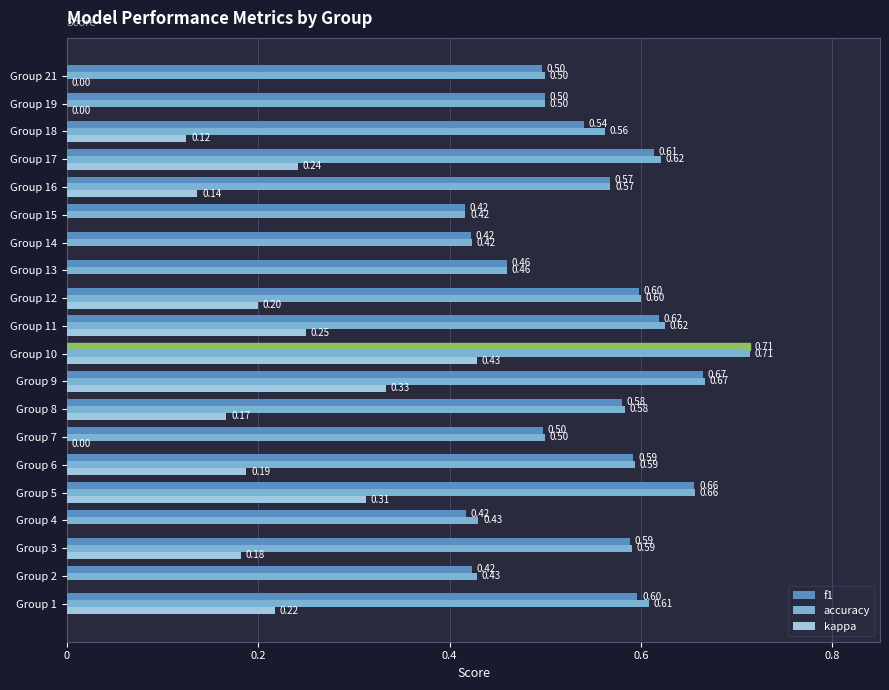

Is the value of f1 at Group 4 greater than the value of accuracy at Group 8?

No